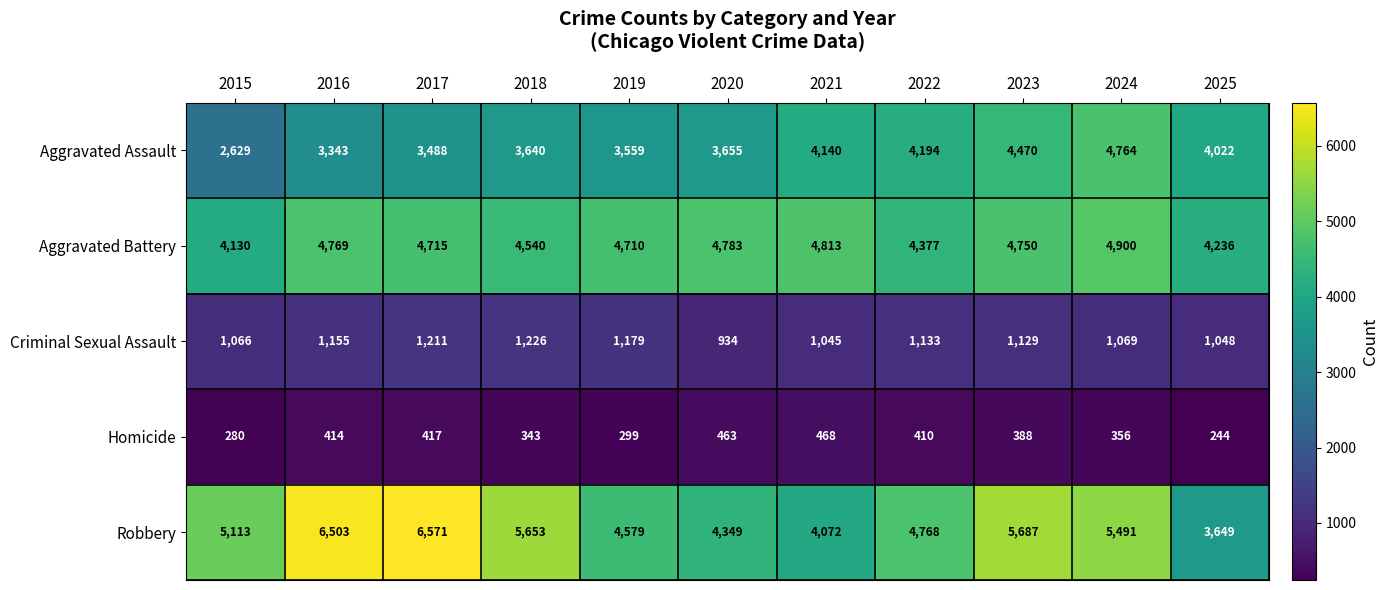

Count the number of categories in the chart.

11